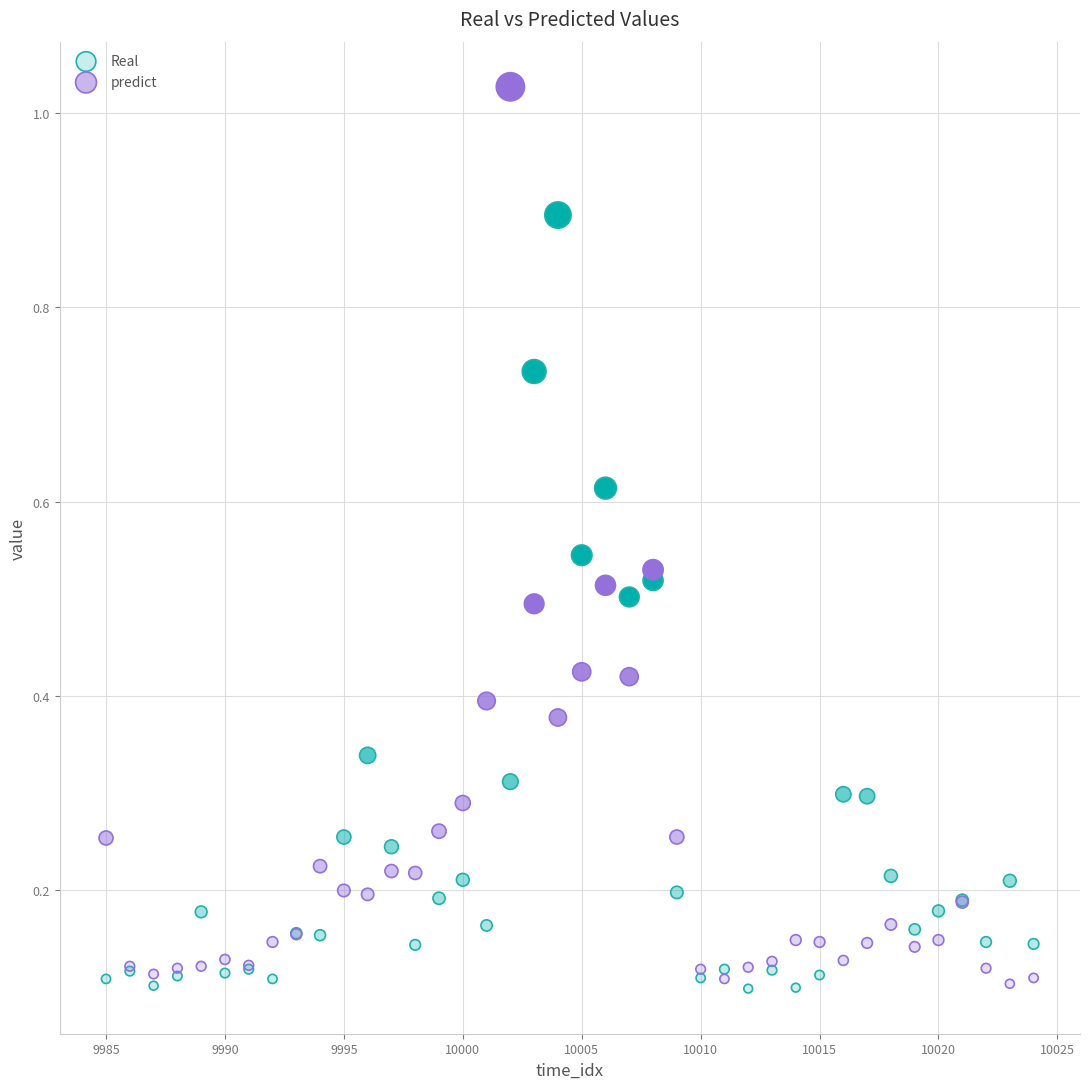

Which series has the widest spread of Y values?

predict